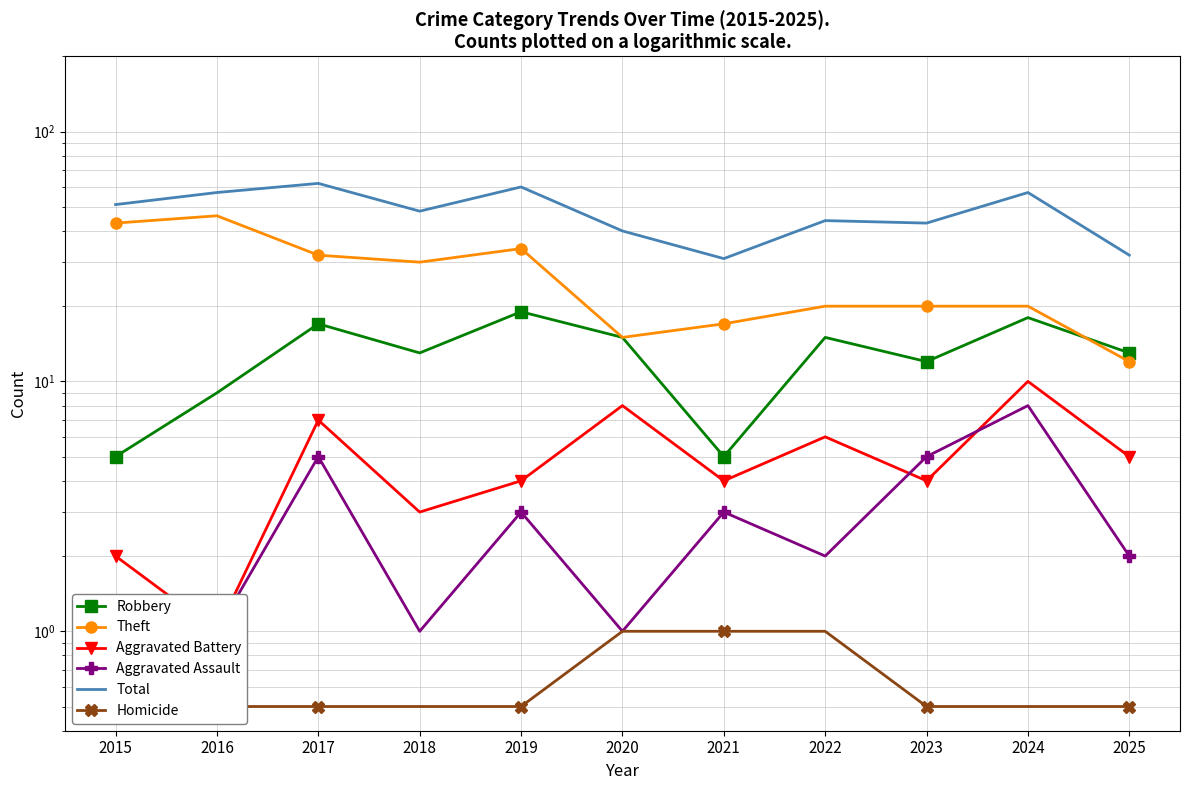

True or false: Theft has more than 1 interior local peaks.

True